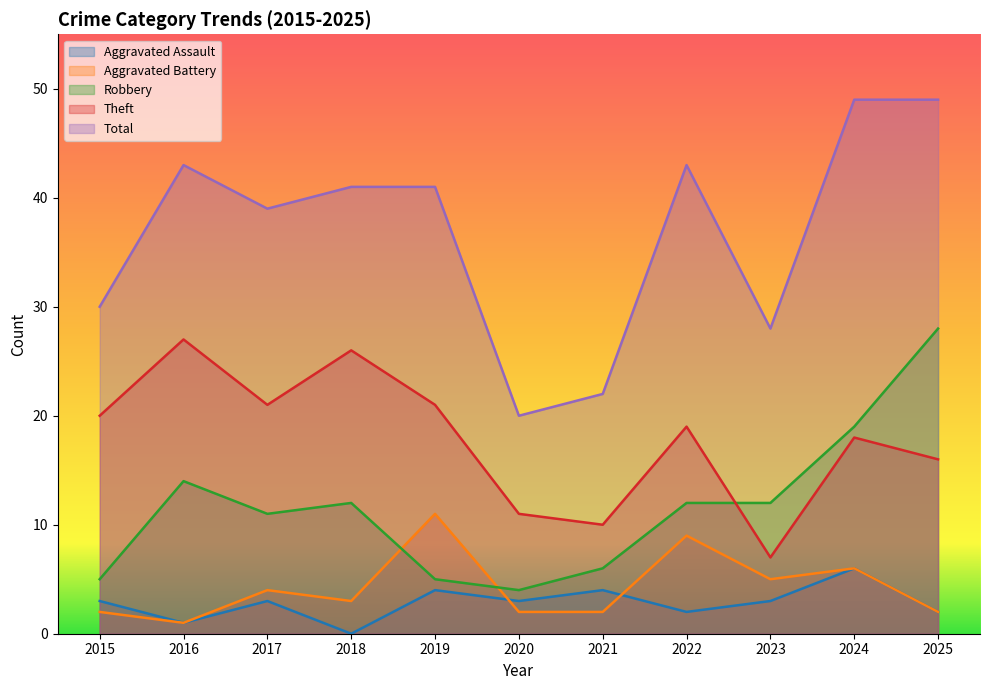

What is the approximate value of Theft at 2025, to the nearest 5?

15